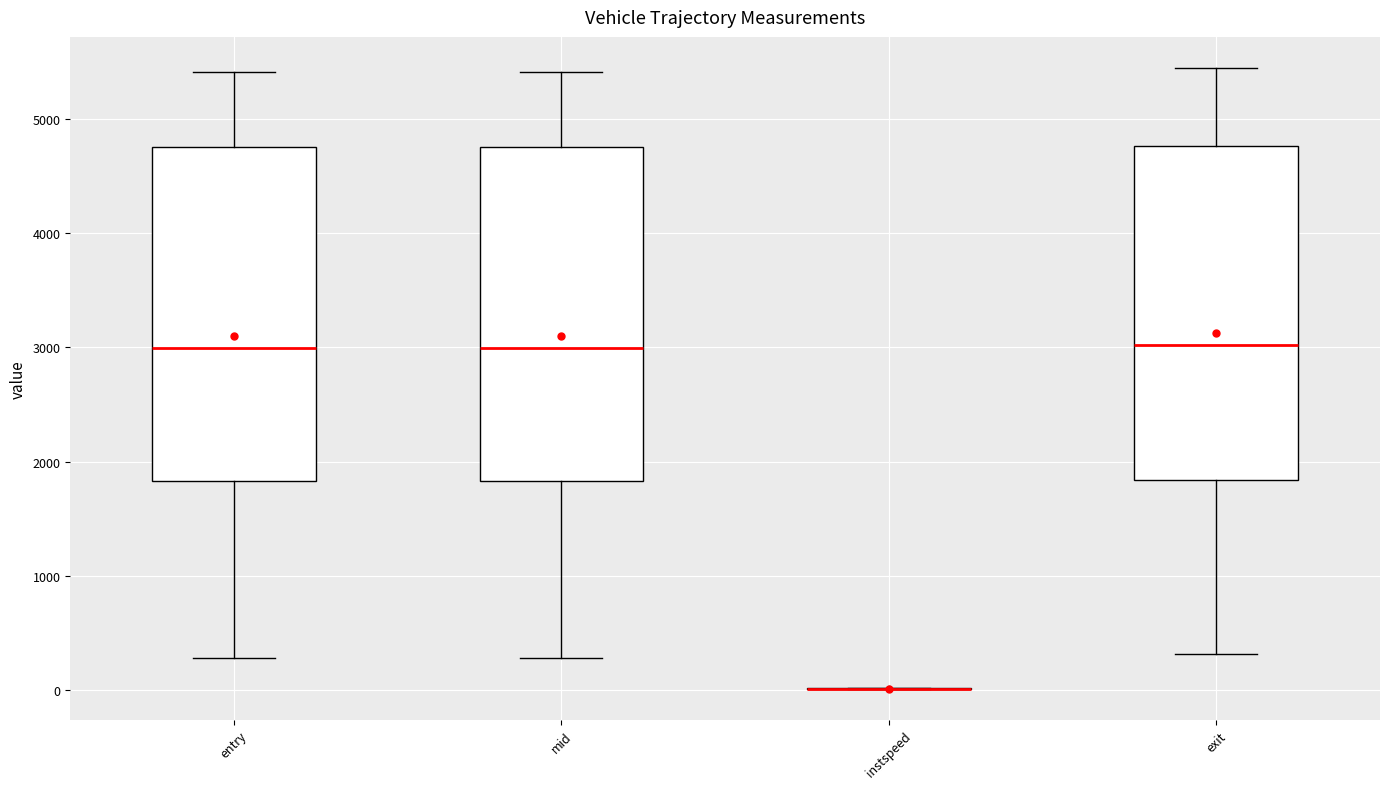

Reading left to right, read every box against the y-axis: the position of its median line, the range the box covers, and the ends of its whiskers. The values are not printed on the chart, so give them approximately, as read against the axis.

entry: median 3000, box 1800 to 4800, whiskers 300 to 5400
mid: median 3000, box 1800 to 4800, whiskers 300 to 5400
instspeed: box collapsed to a line at 0, whiskers 0 to 0
exit: median 3000, box 1800 to 4800, whiskers 300 to 5400